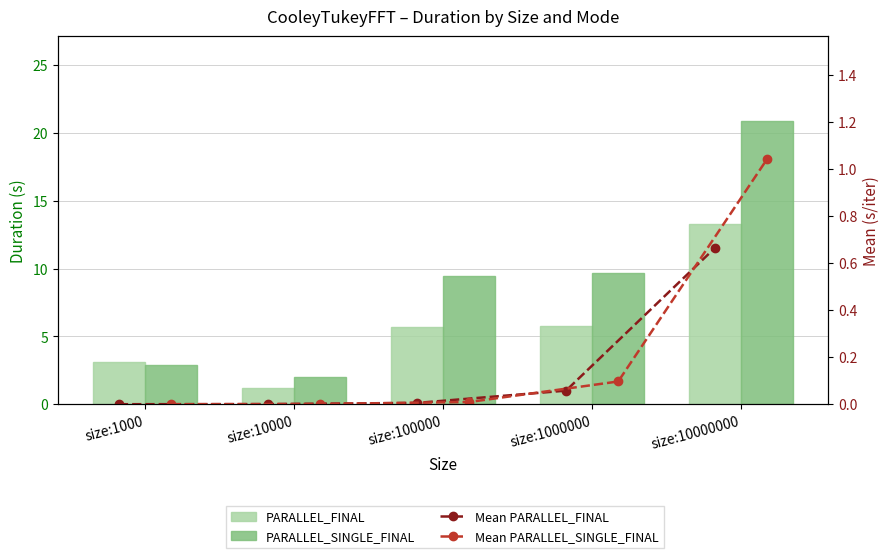

What is the value of the PARALLEL_FINAL bar at the 5th from the left?

13.3